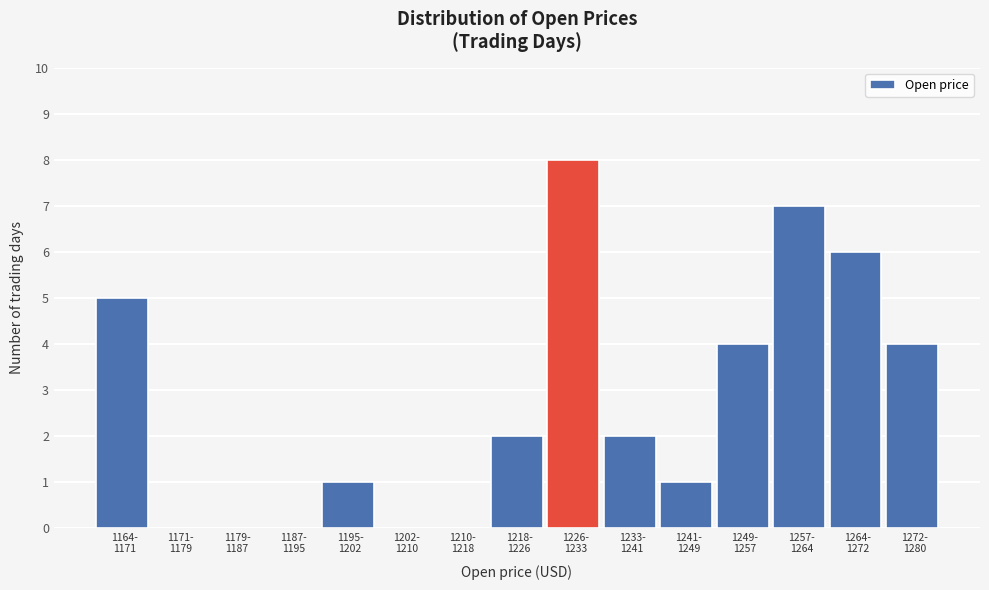

What is the maximum value shown in the chart?

8